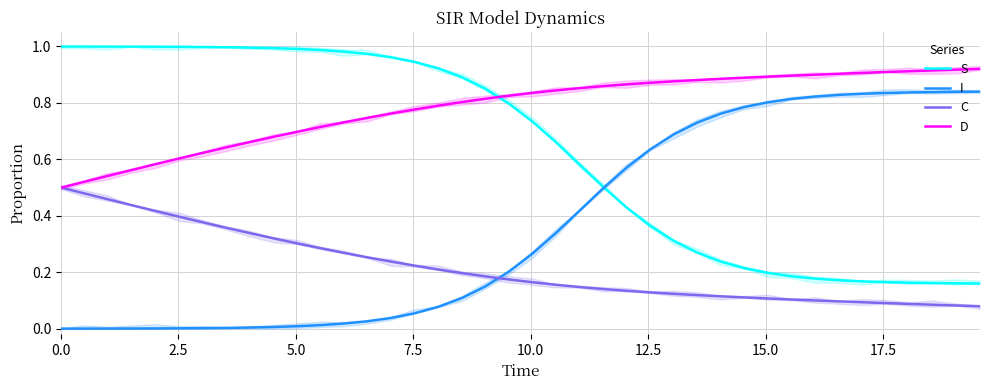

Reading left to right, list all the values displayed in this chart.

S: 1.0	1.0	1.0	1.0	1.0	1.0	1.0	1.0	1.0	1.0	1.0	1.0	1.0	1.0	1.0	0.9	0.9	0.9	0.9	0.8	0.7	0.7	0.6	0.5	0.4	0.4	0.3	0.3	0.2	0.2	0.2	0.2	0.2	0.2	0.2	0.2	0.2	0.2	0.2	0.2
I: 0.0	0.0	0.0	0.0	0.0	0.0	0.0	0.0	0.0	0.0	0.0	0.0	0.0	0.0	0.0	0.1	0.1	0.1	0.1	0.2	0.3	0.3	0.4	0.5	0.6	0.6	0.7	0.7	0.8	0.8	0.8	0.8	0.8	0.8	0.8	0.8	0.8	0.8	0.8	0.8
C: 0.5	0.5	0.5	0.4	0.4	0.4	0.4	0.4	0.3	0.3	0.3	0.3	0.3	0.3	0.2	0.2	0.2	0.2	0.2	0.2	0.2	0.2	0.1	0.1	0.1	0.1	0.1	0.1	0.1	0.1	0.1	0.1	0.1	0.1	0.1	0.1	0.1	0.1	0.1	0.1
D: 0.5	0.5	0.5	0.6	0.6	0.6	0.6	0.6	0.7	0.7	0.7	0.7	0.7	0.7	0.8	0.8	0.8	0.8	0.8	0.8	0.8	0.8	0.9	0.9	0.9	0.9	0.9	0.9	0.9	0.9	0.9	0.9	0.9	0.9	0.9	0.9	0.9	0.9	0.9	0.9